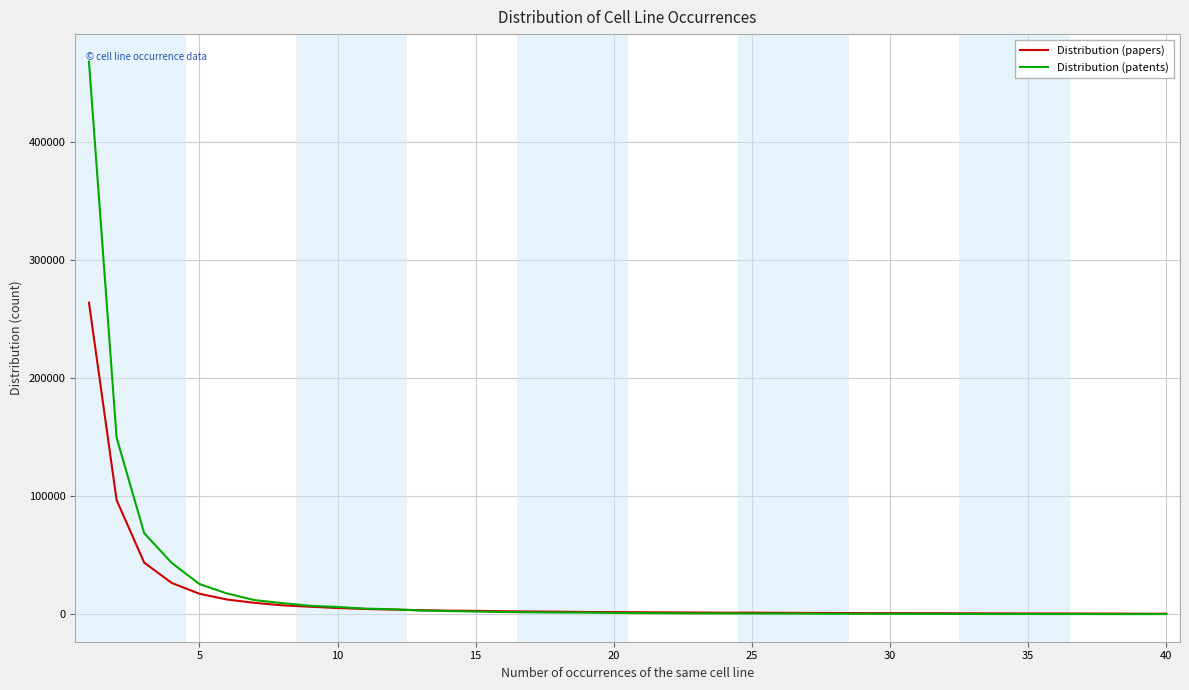

What is the maximum value for Distribution (patents)?

468216